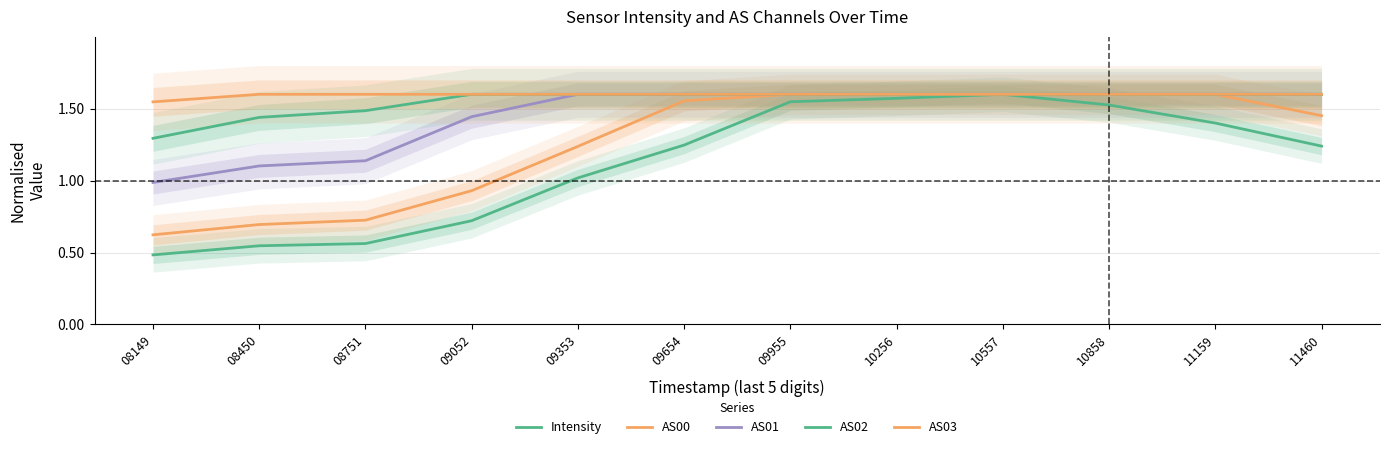

What is the sum of the AS01 values at 09353 and 10557?

3.2